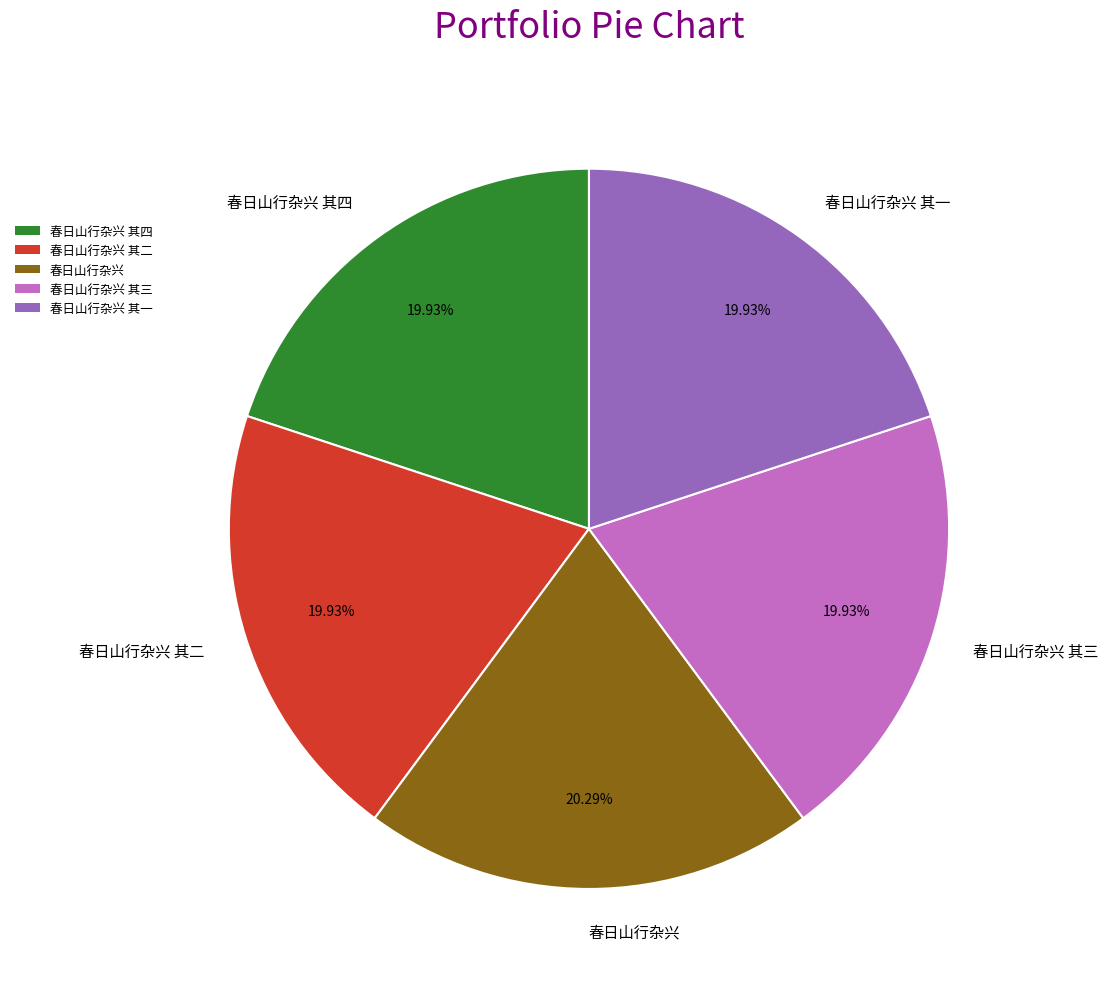

Does any single category account for the majority?

No